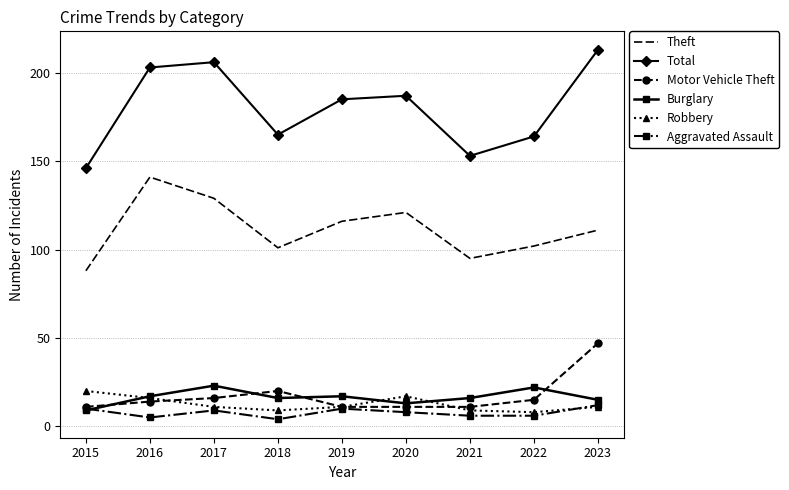

True or false: Robbery has more than 0 points higher than both neighbors.

True